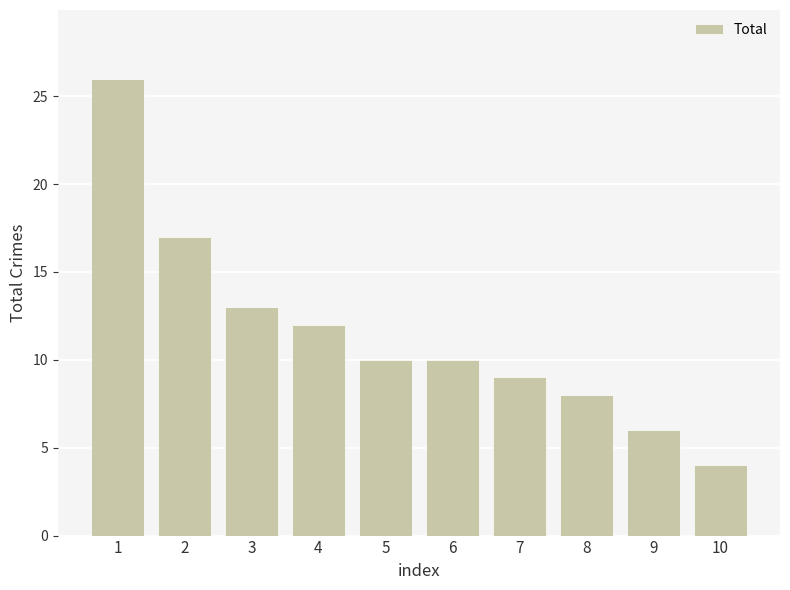

Are the bars horizontal?

No